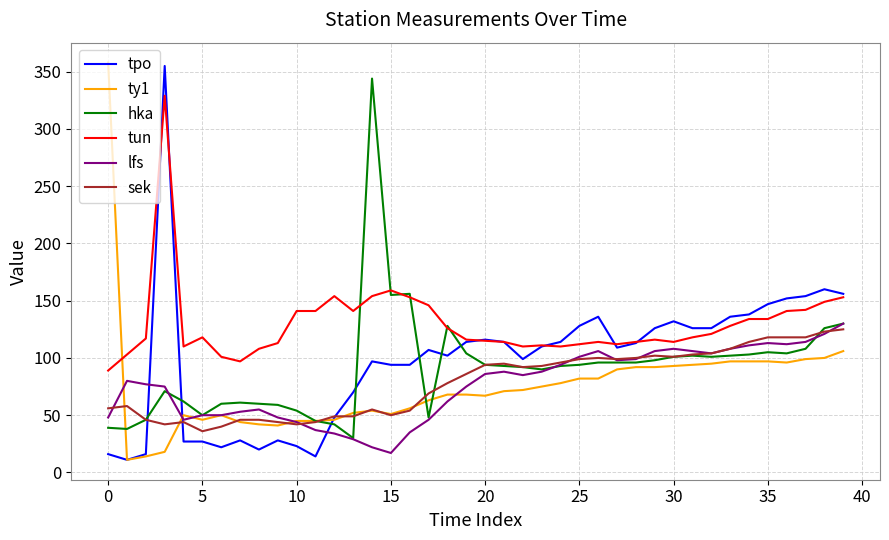

What is the greatest value displayed?

358